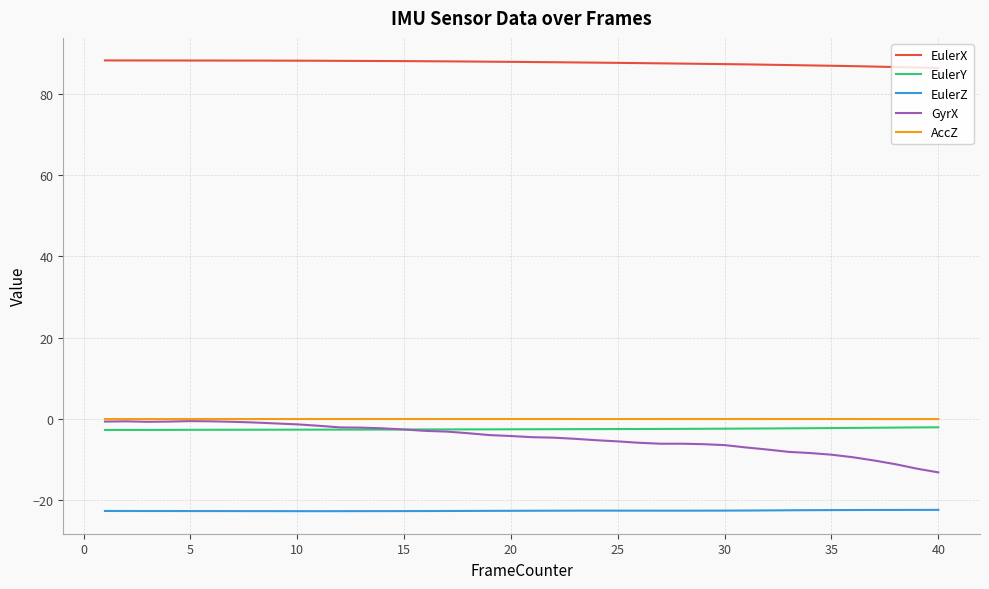

Which series has the largest total across all categories?

EulerX